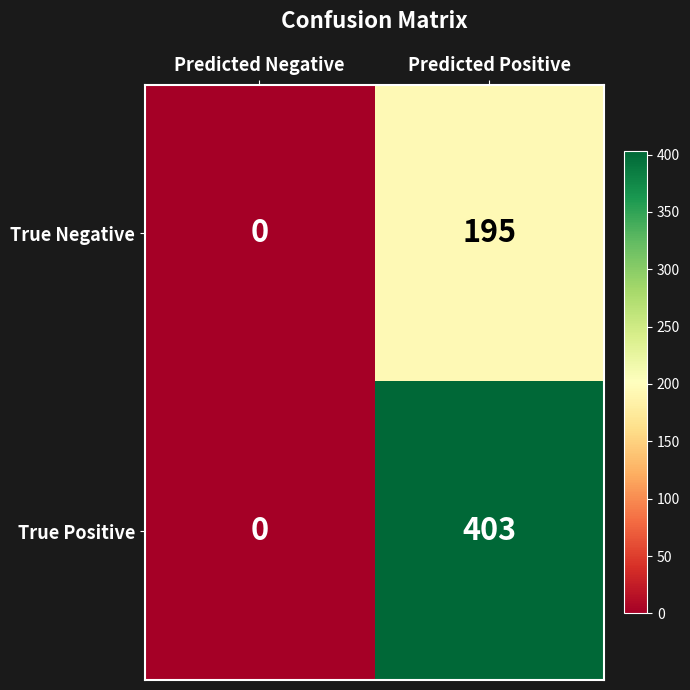

How many data points in True Positive are less than 403?

1